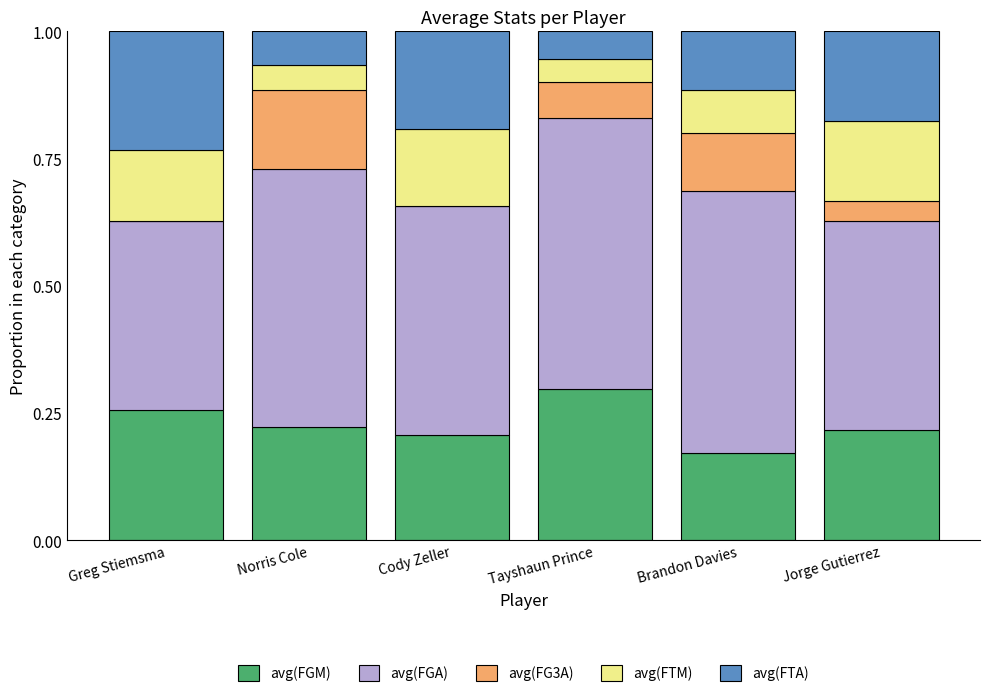

True or false: avg(FGM) has a value of 0.3 at Tayshaun Prince.

True